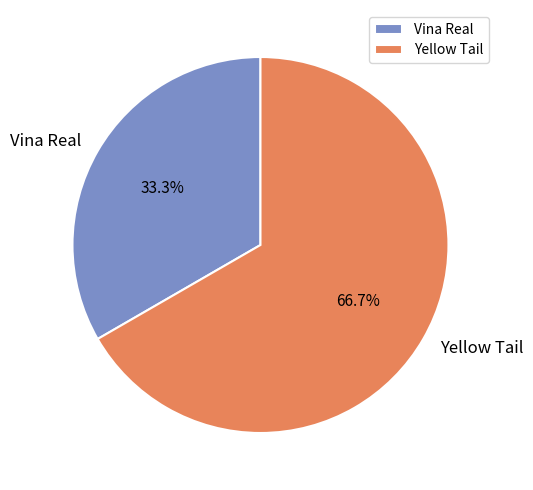

To the nearest percent, what is the difference between the Yellow Tail and Vina Real slice percentages?

33%